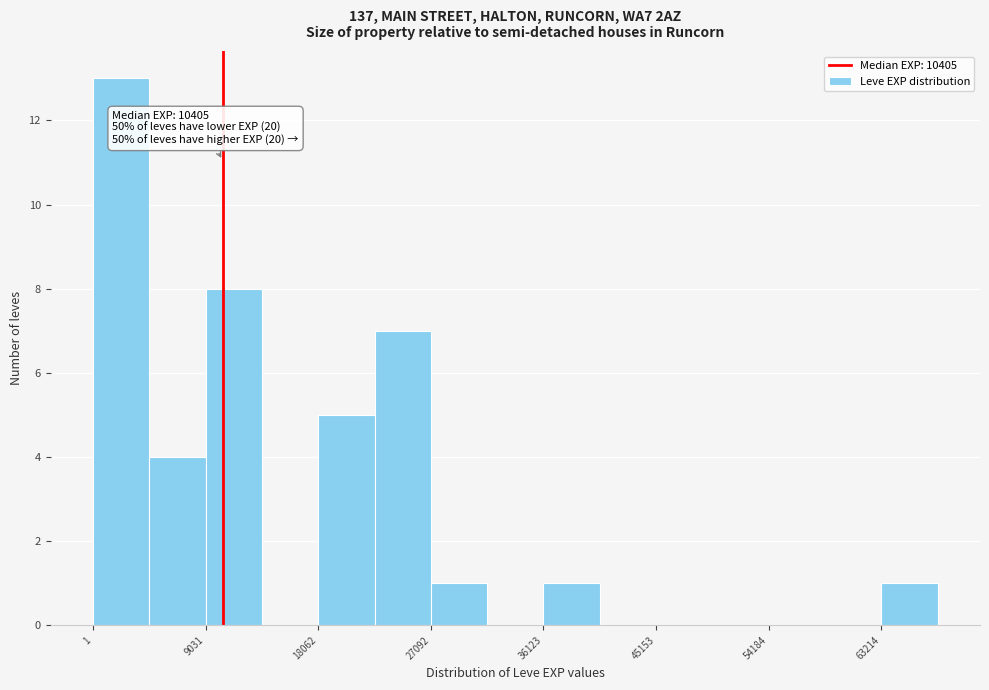

Which range on the x-axis has the tallest bar?

0 to 5000